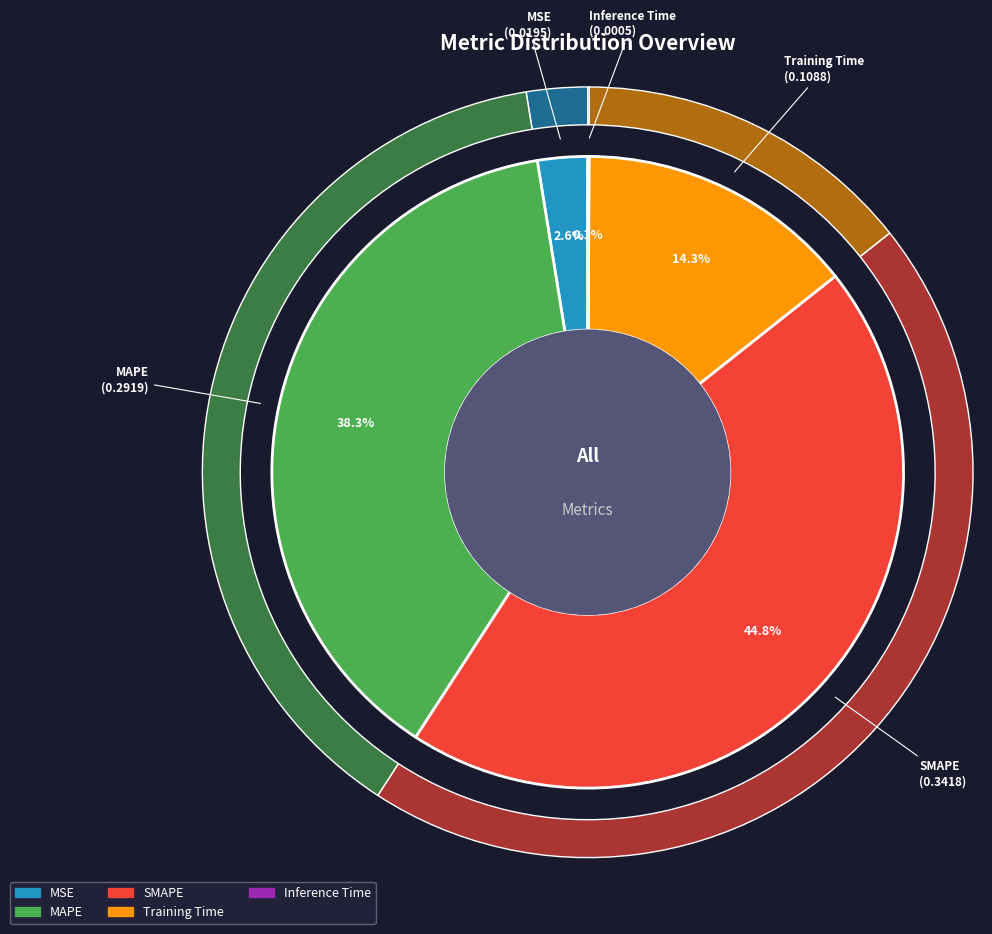

Count the number of slices in the pie.

5